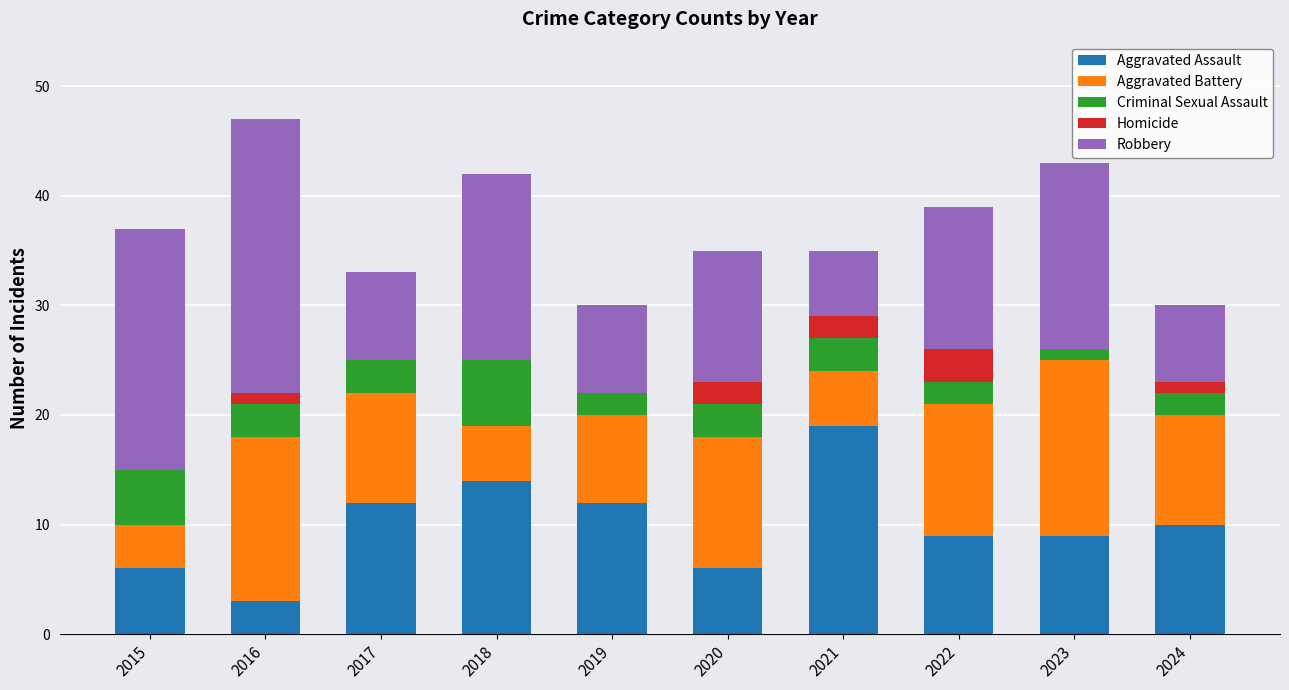

What is the total value across all series at 2018?

42